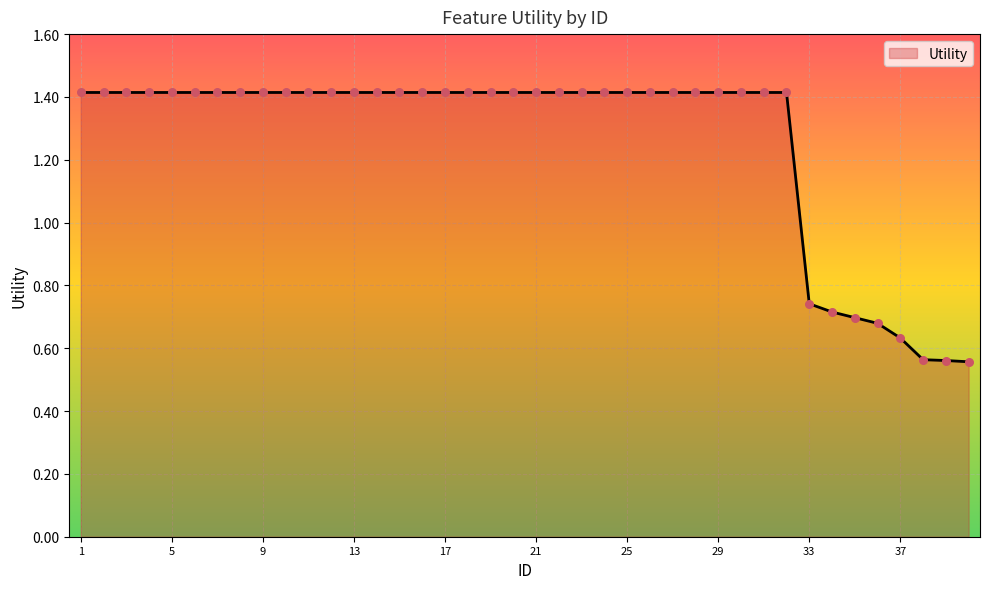

What is the difference between the maximum and minimum values?

0.9